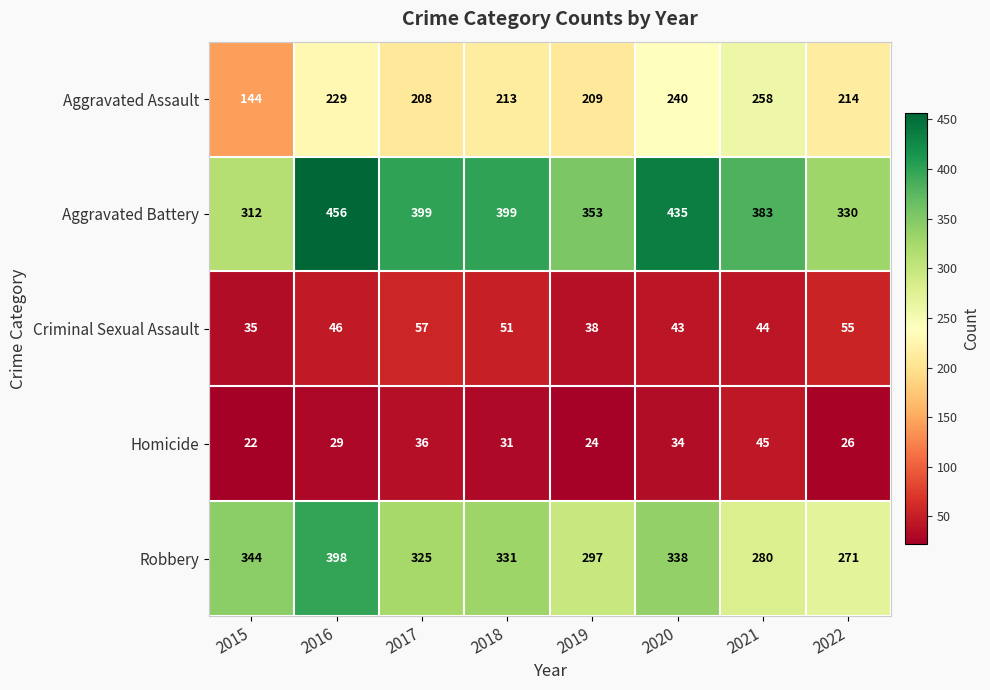

What is the sum of the Robbery values at 2019 and 2017?

622